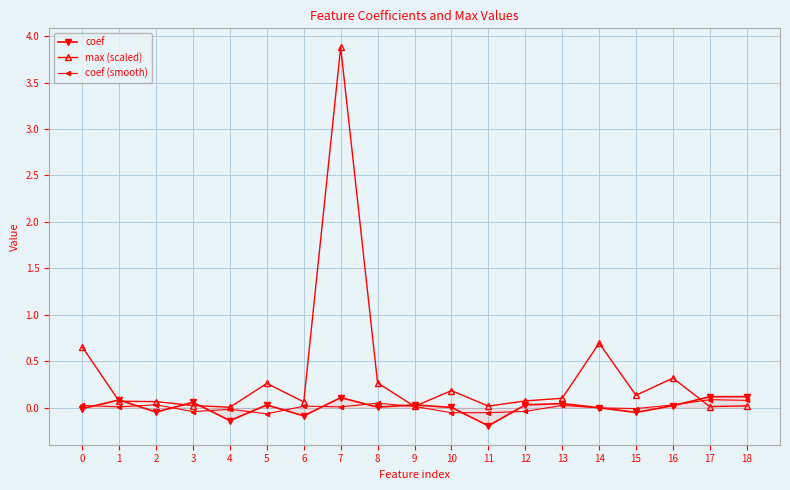

What are all the series names shown in the legend?

coef, max (scaled), coef (smooth)